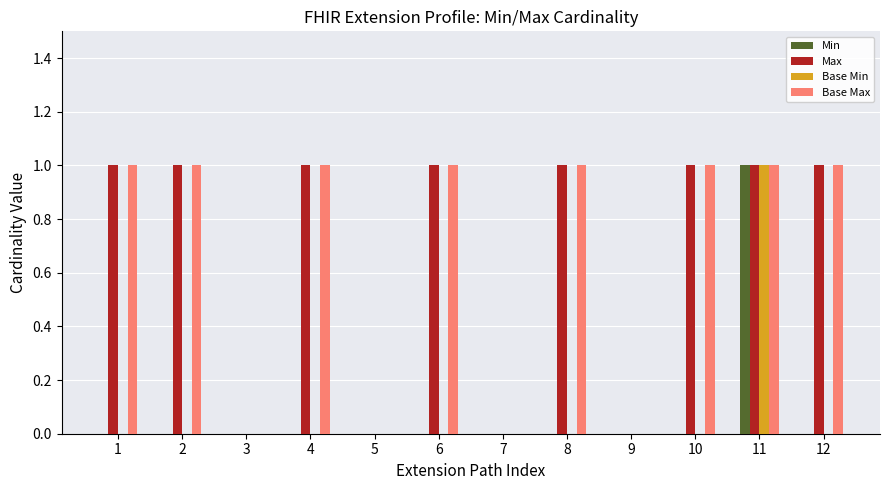

Does the chart contain stacked bars?

No